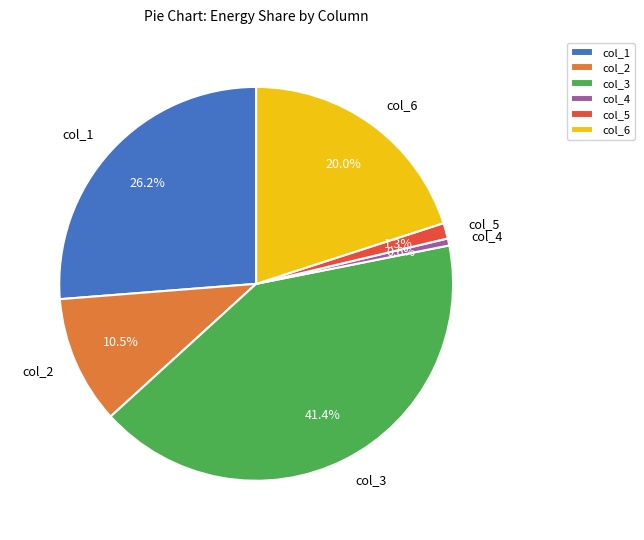

What is the smallest slice in the pie chart?

col_4